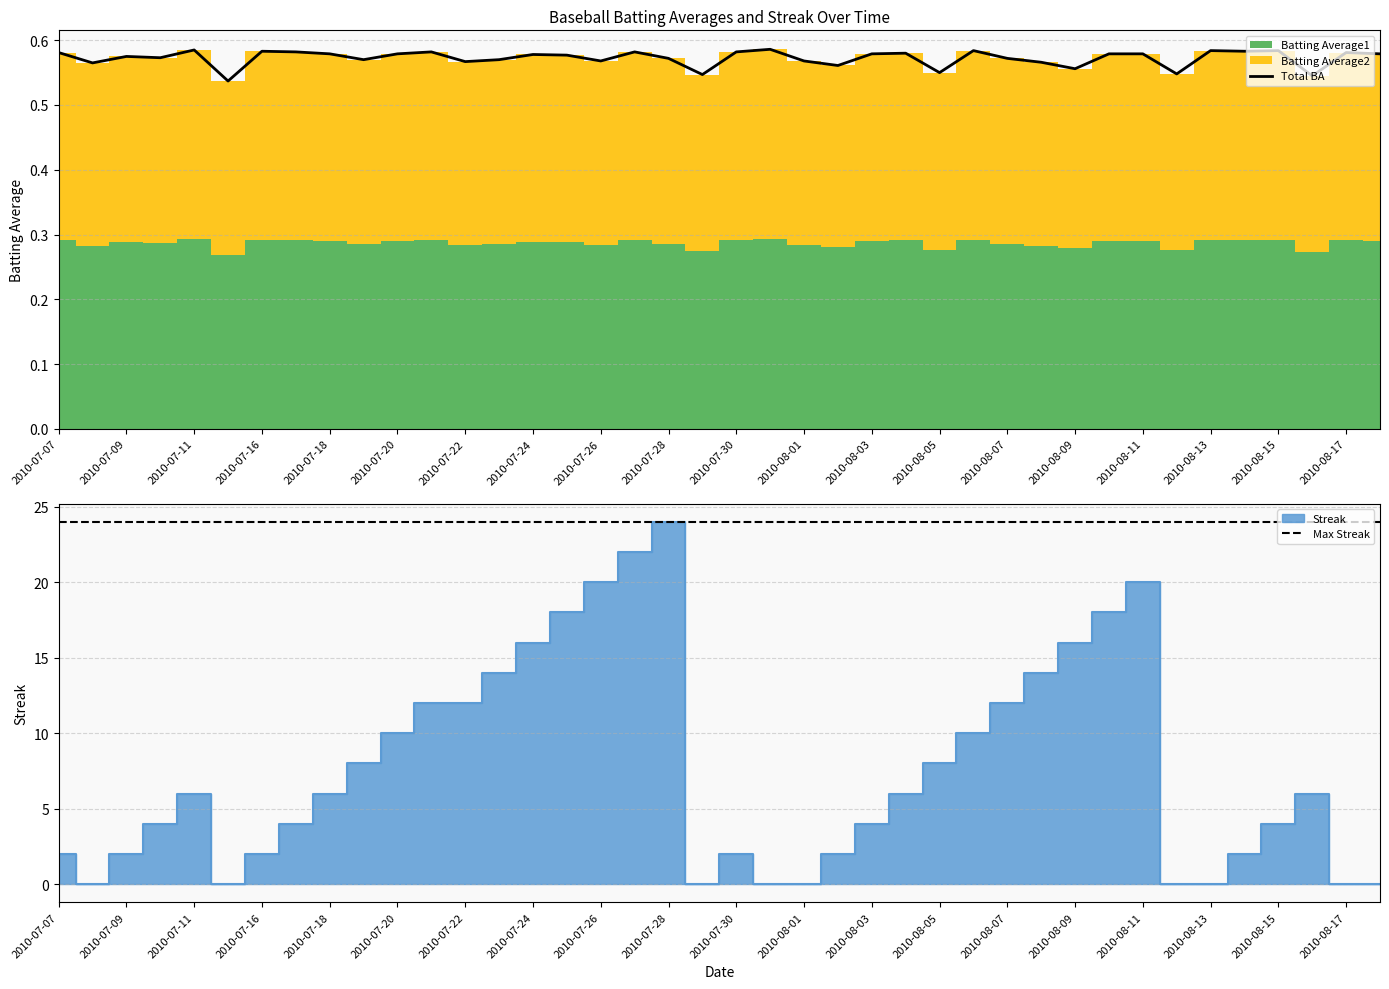

Is it true that Total BA equals 1.0 at 2010-08-13?

False